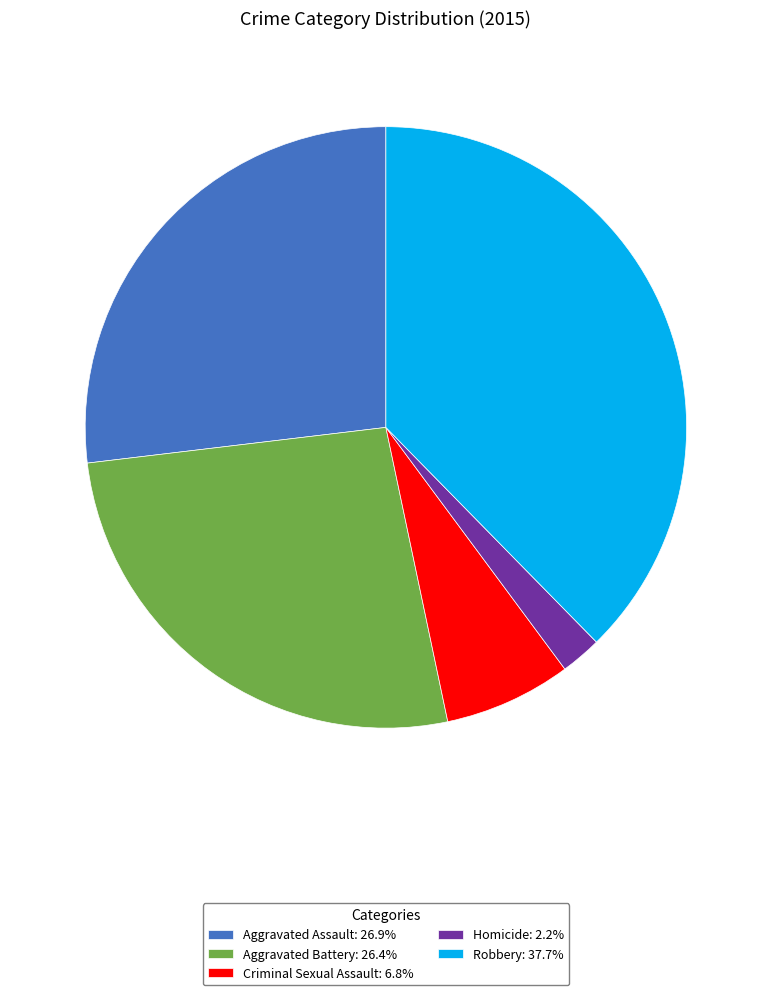

How many segments does this pie chart have?

5